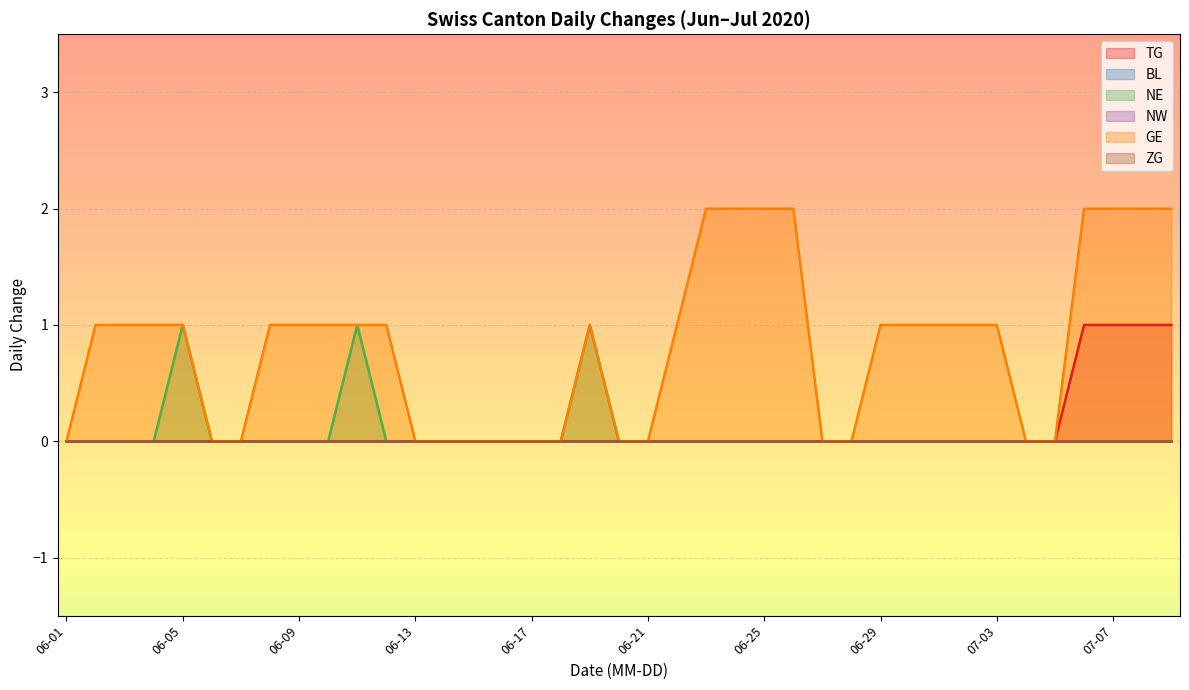

Does the chart display data point markers on the line(s)?

No